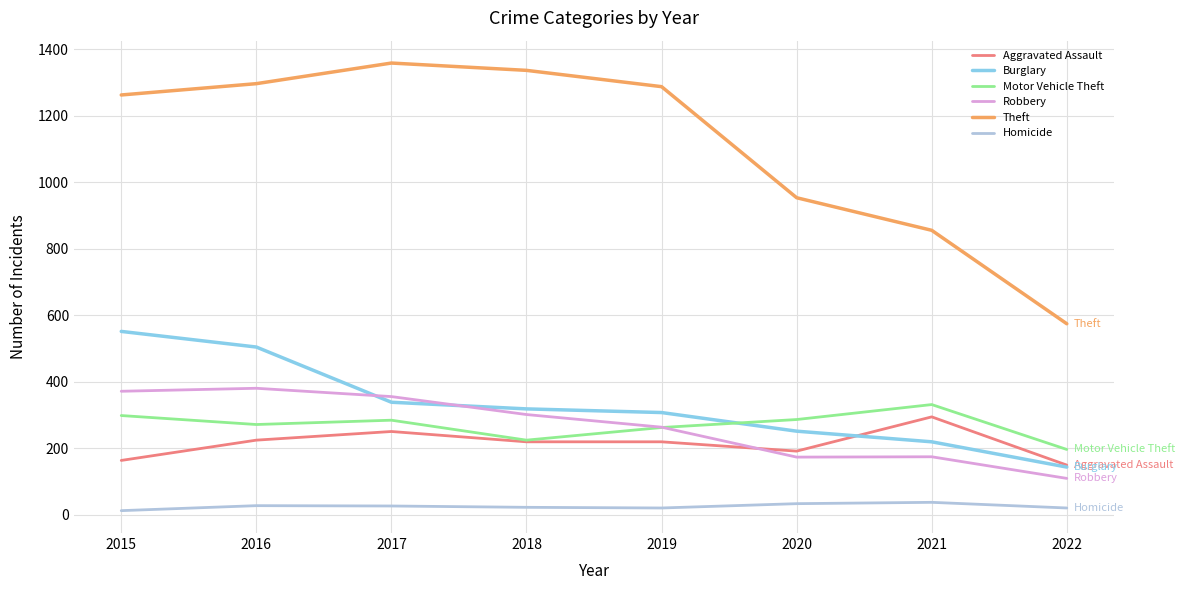

Which category has the highest value in the Aggravated Assault series?

2021